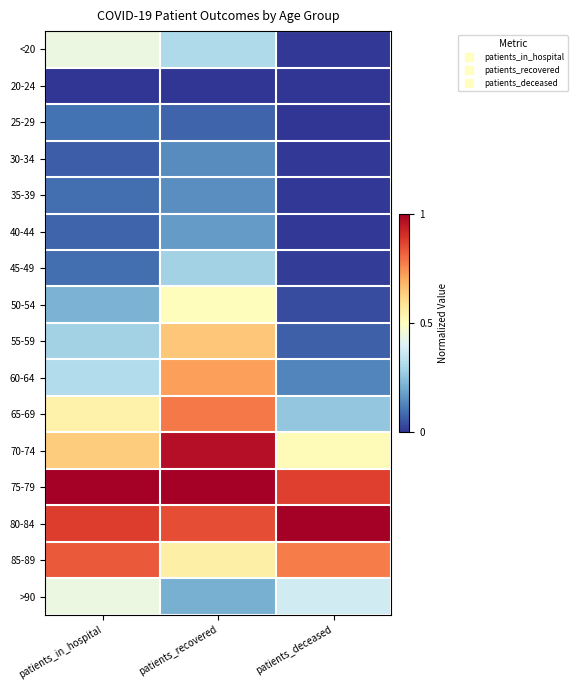

Reading left to right, list all the values displayed in this chart.

<20: patients_in_hospital=0.4	patients_recovered=0.3	patients_deceased=0.0
20-24: patients_in_hospital=0.0	patients_recovered=0.0	patients_deceased=0.0
25-29: patients_in_hospital=0.1	patients_recovered=0.1	patients_deceased=0.0
30-34: patients_in_hospital=0.1	patients_recovered=0.1	patients_deceased=0.0
35-39: patients_in_hospital=0.1	patients_recovered=0.1	patients_deceased=0.0
40-44: patients_in_hospital=0.1	patients_recovered=0.2	patients_deceased=0.0
45-49: patients_in_hospital=0.1	patients_recovered=0.3	patients_deceased=0.0
50-54: patients_in_hospital=0.2	patients_recovered=0.5	patients_deceased=0.0
55-59: patients_in_hospital=0.3	patients_recovered=0.7	patients_deceased=0.1
60-64: patients_in_hospital=0.3	patients_recovered=0.7	patients_deceased=0.1
65-69: patients_in_hospital=0.5	patients_recovered=0.8	patients_deceased=0.3
70-74: patients_in_hospital=0.6	patients_recovered=1.0	patients_deceased=0.5
75-79: patients_in_hospital=1.0	patients_recovered=1.0	patients_deceased=0.9
80-84: patients_in_hospital=0.9	patients_recovered=0.8	patients_deceased=1.0
85-89: patients_in_hospital=0.8	patients_recovered=0.5	patients_deceased=0.8
>90: patients_in_hospital=0.4	patients_recovered=0.2	patients_deceased=0.4